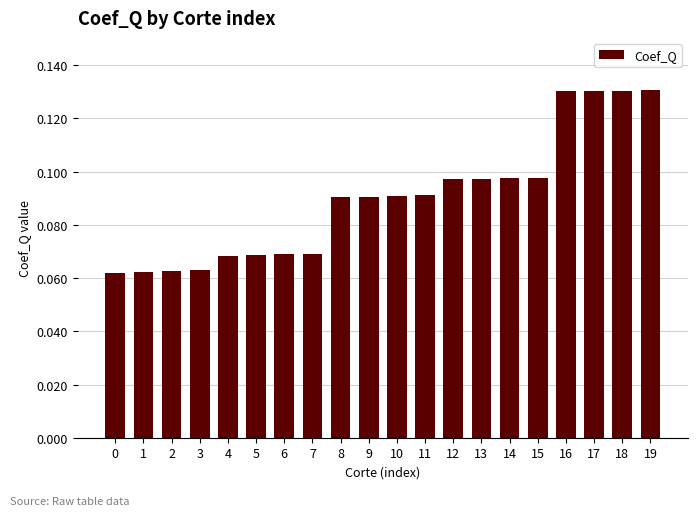

Which has a higher value, 4 or 10?

10